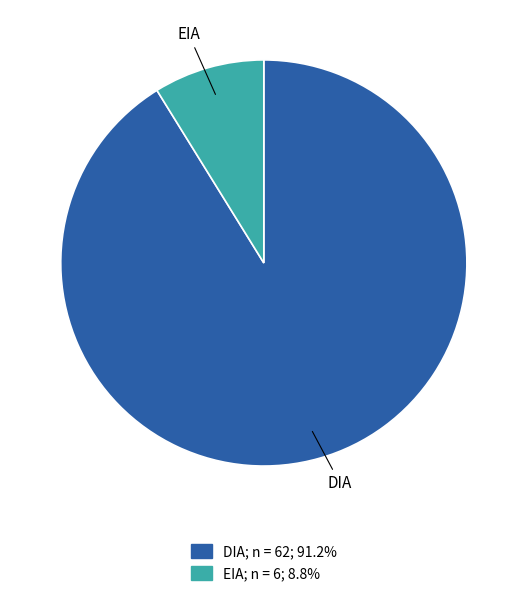

What is the majority slice?

DIA